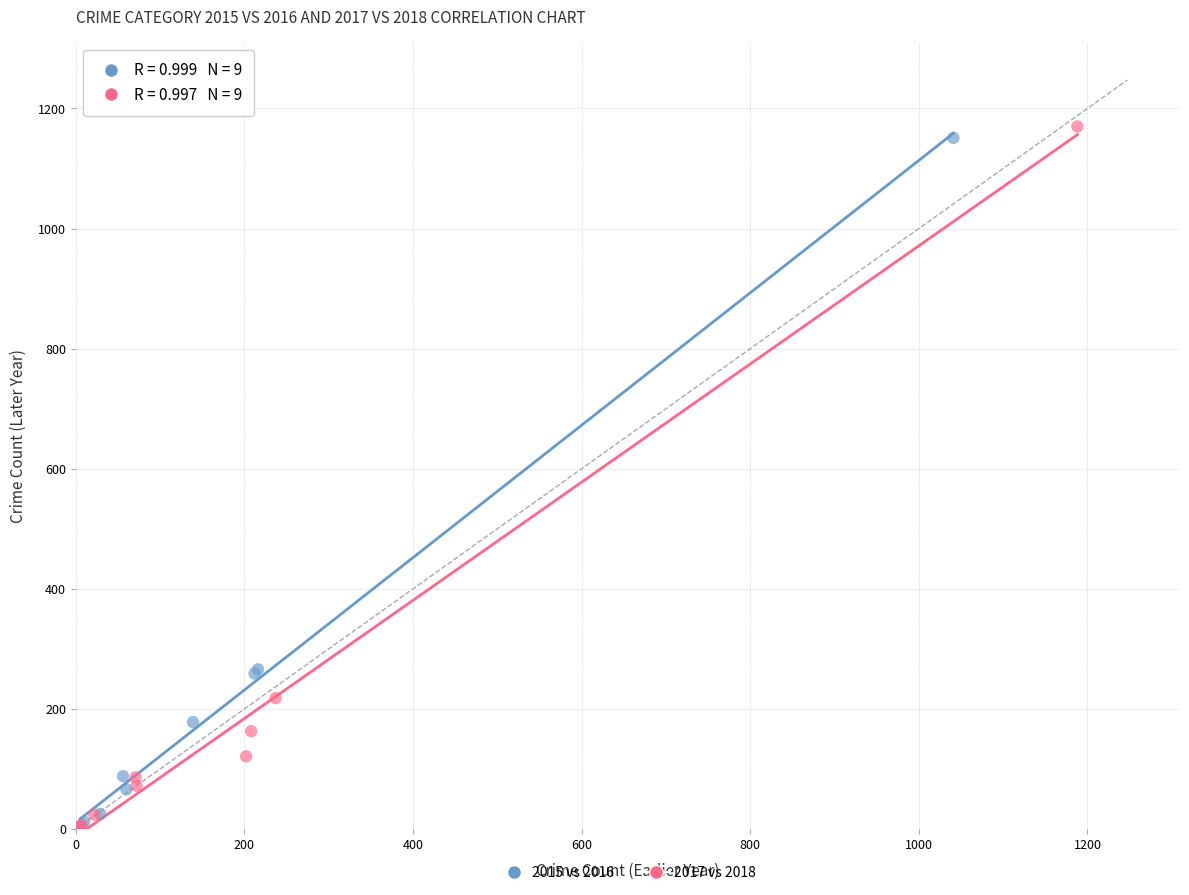

Which series has the widest spread of Y values?

2017 vs 2018